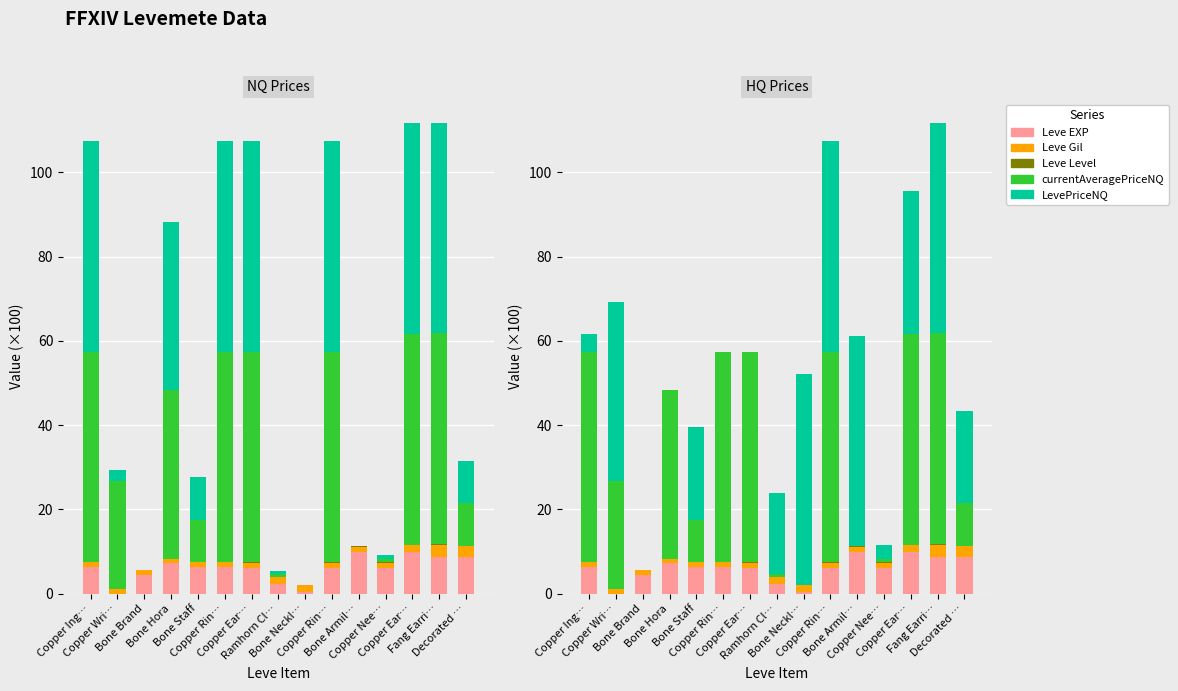

What is the difference between the maximum and second lowest values in the LevePriceNQ series?

50.0